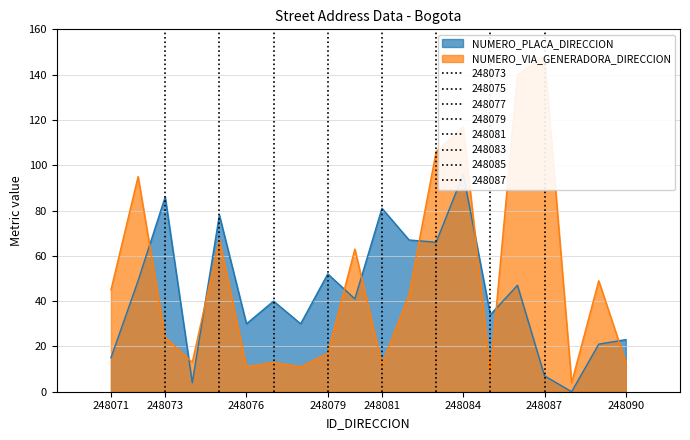

What is the approximate value of NUMERO_PLACA_DIRECCION at 248087, to the nearest 10?

10